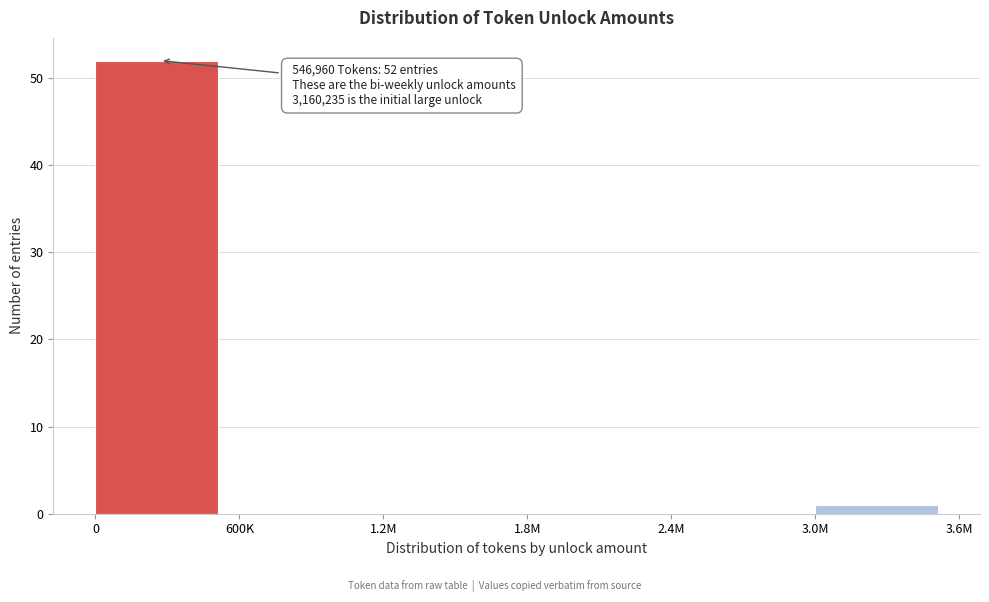

Reading left to right, what are all the values shown in this chart?

0=52	600K=0	1.2M=0	1.8M=0	2.4M=0	3.0M=1